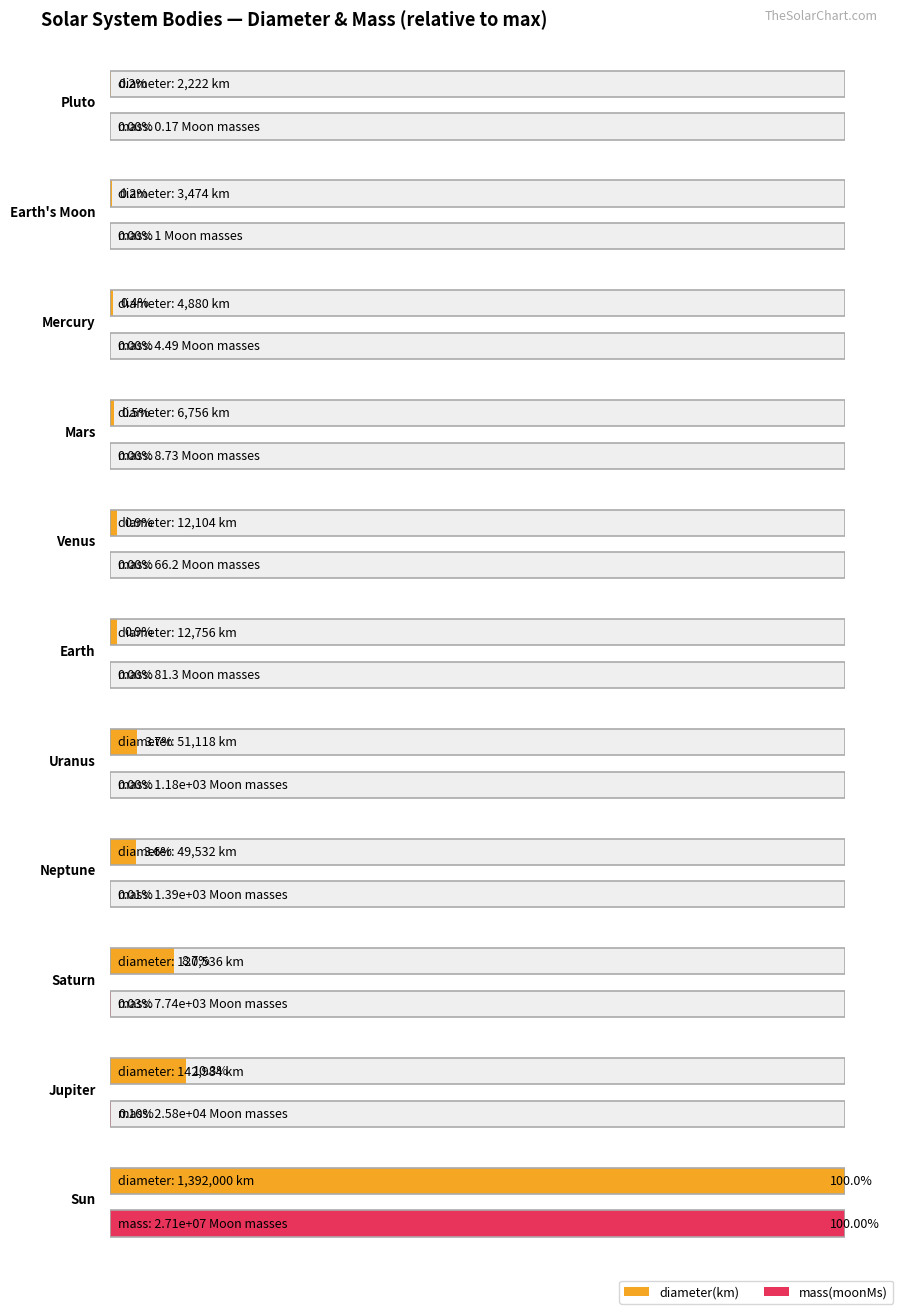

Where does the diameter(km) series first go above 12756?

Uranus